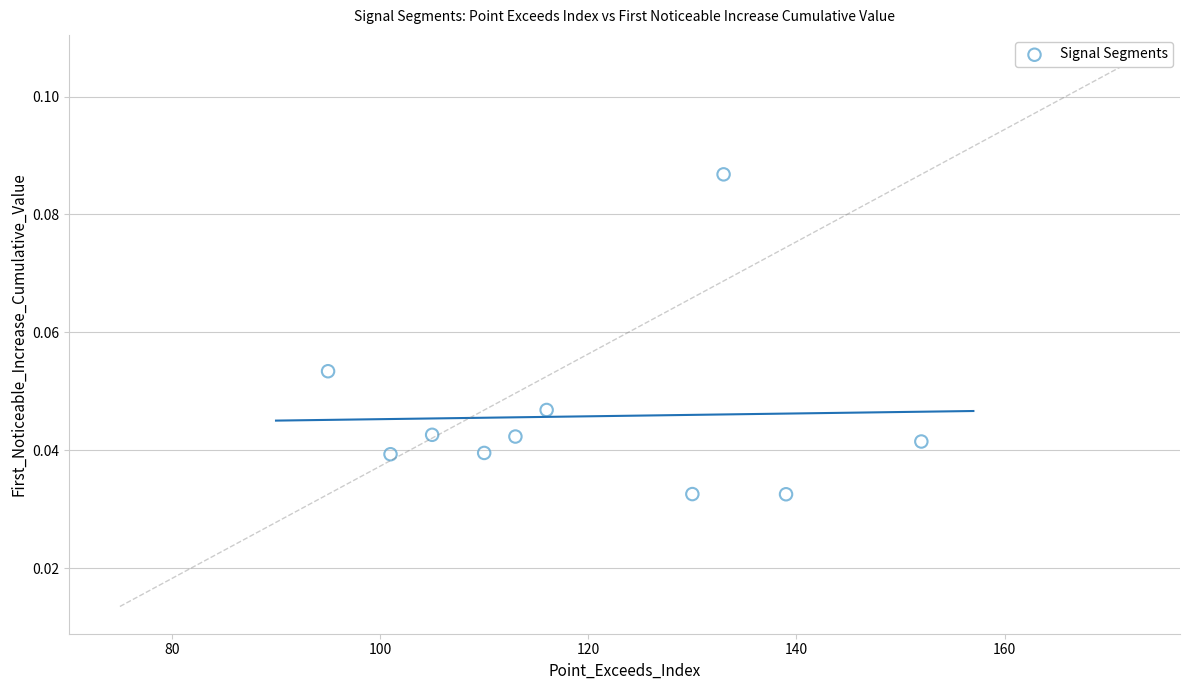

What is the range of X values (max minus min)?

57.0